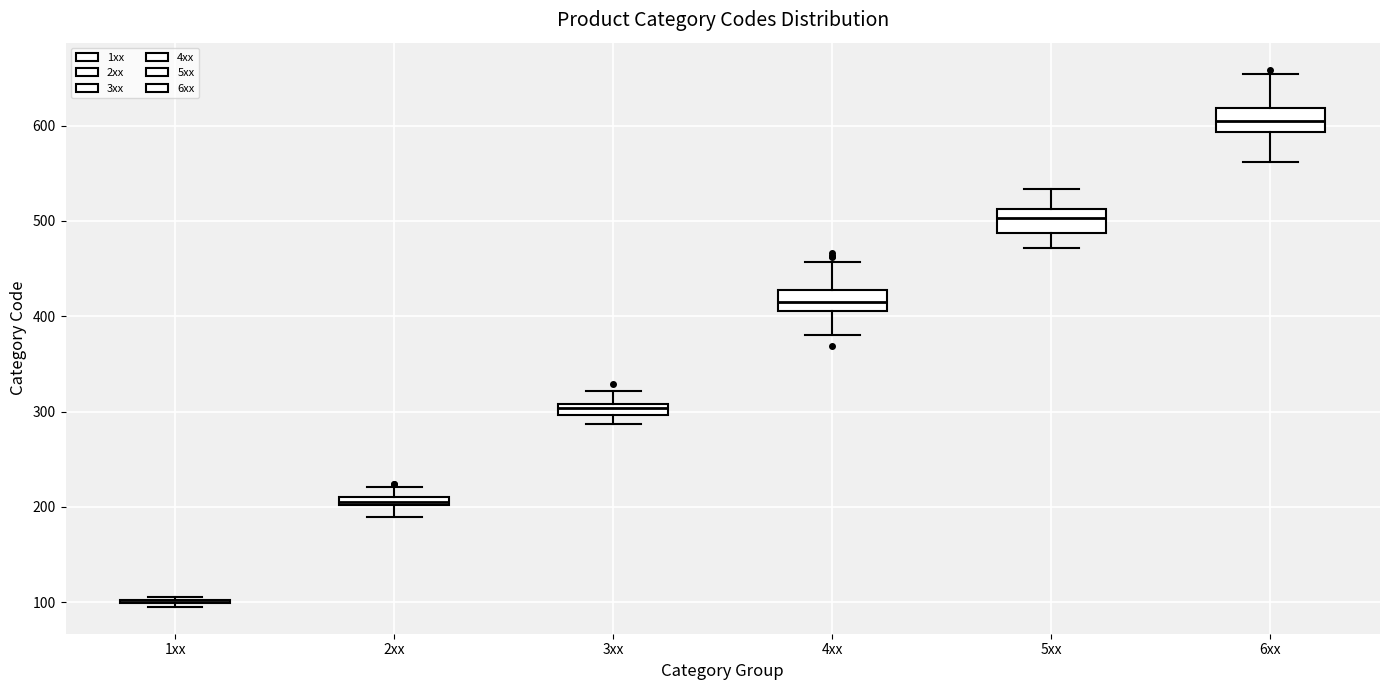

Where does the median line of the box for 5xx sit on the y-axis? The values are not printed on the chart, so give them approximately, as read against the axis.

500